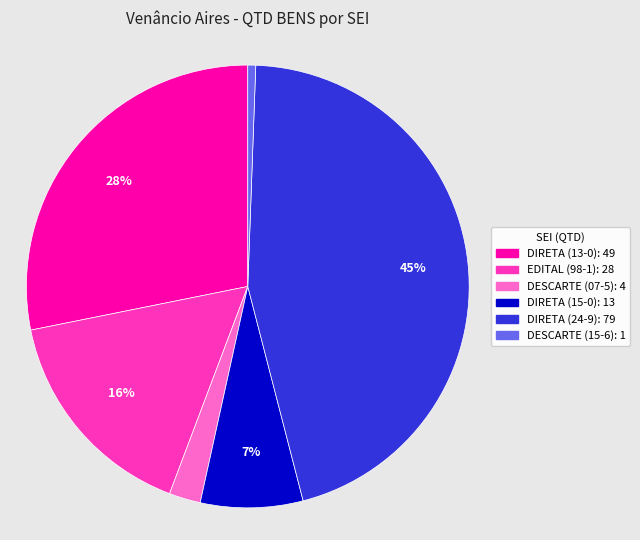

To the nearest percent, what is the average slice percentage?

17%